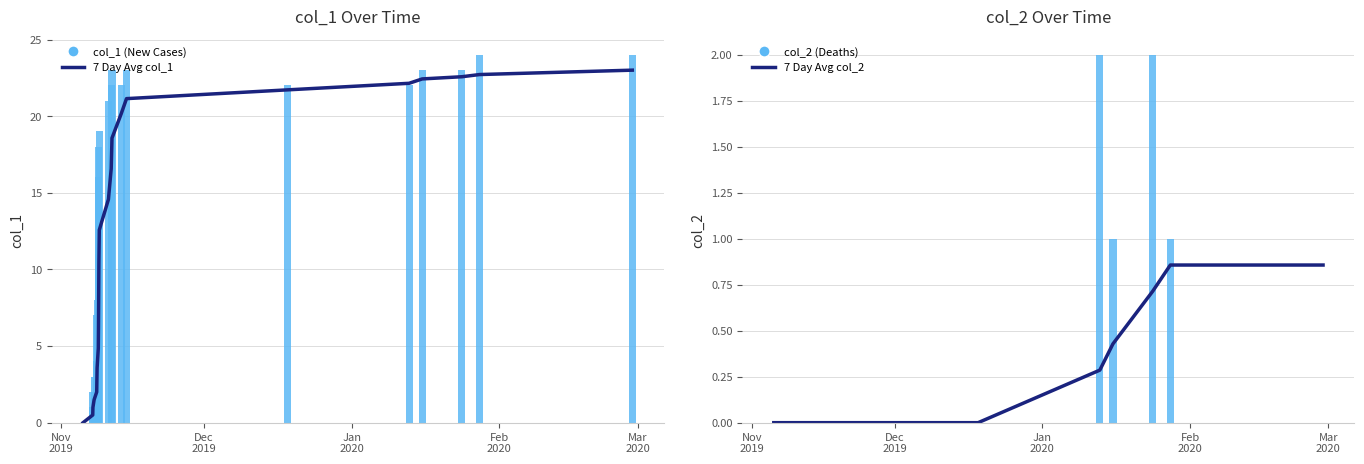

At how many categories does at least one series exceed 6?

18